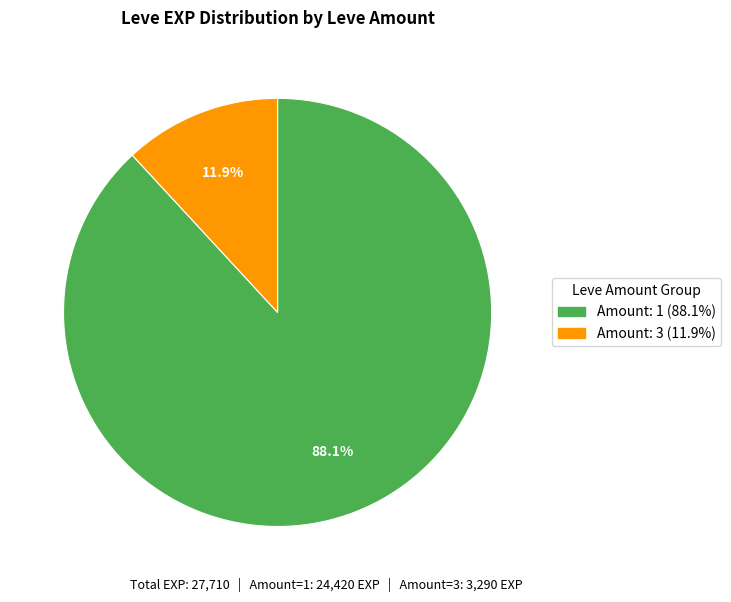

Is there a majority slice in this chart?

Yes